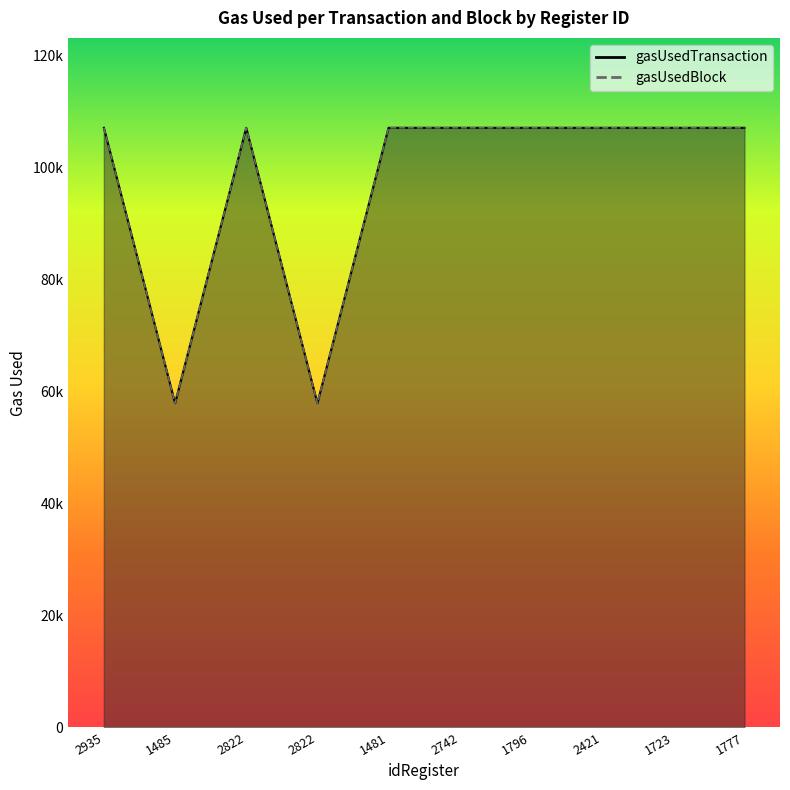

The gasUsedBlock series shows 107097 at 1777. True or false?

True